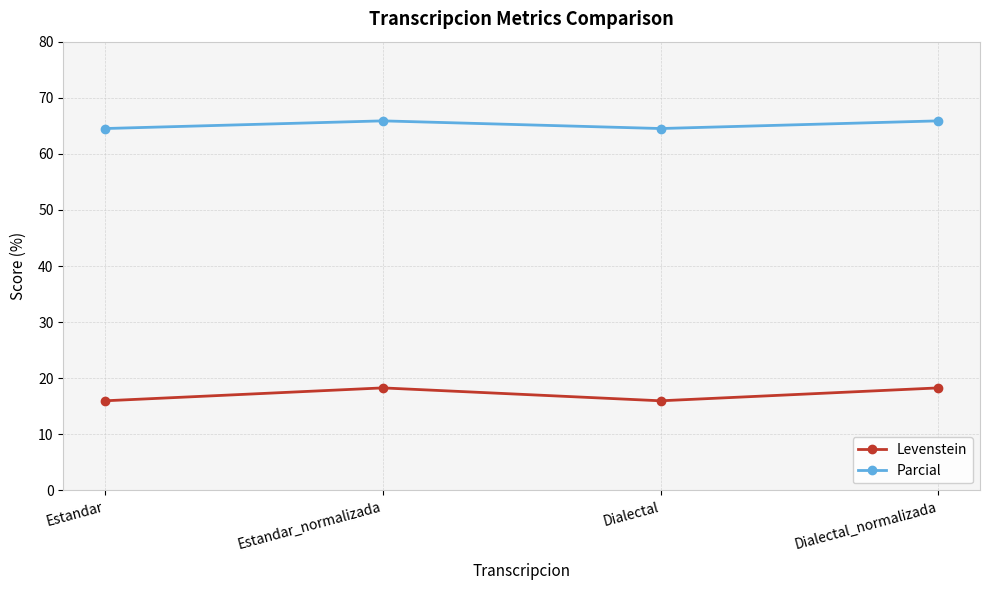

How many values in the Parcial series exceed 65?

2